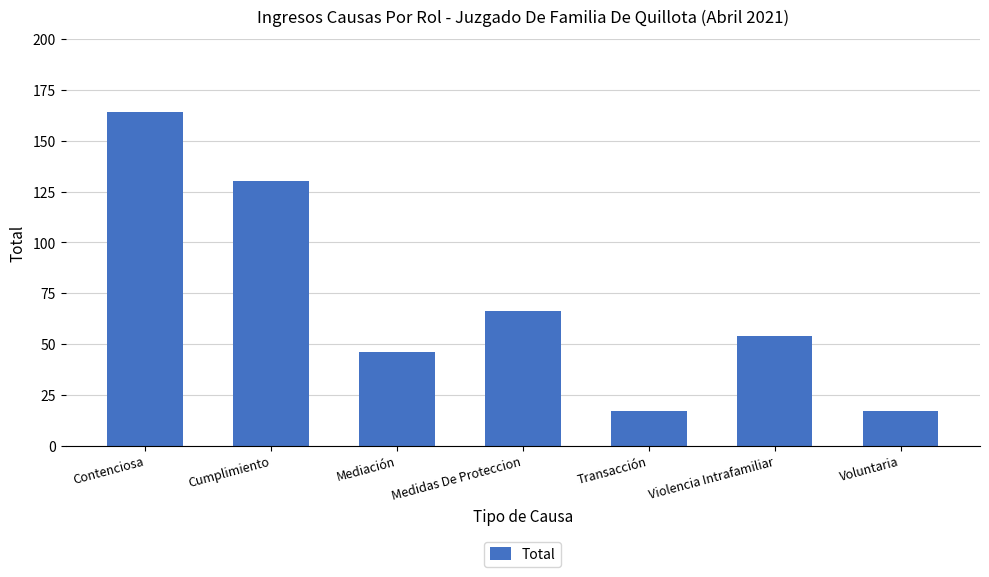

How many values are between 17 and 130?

6